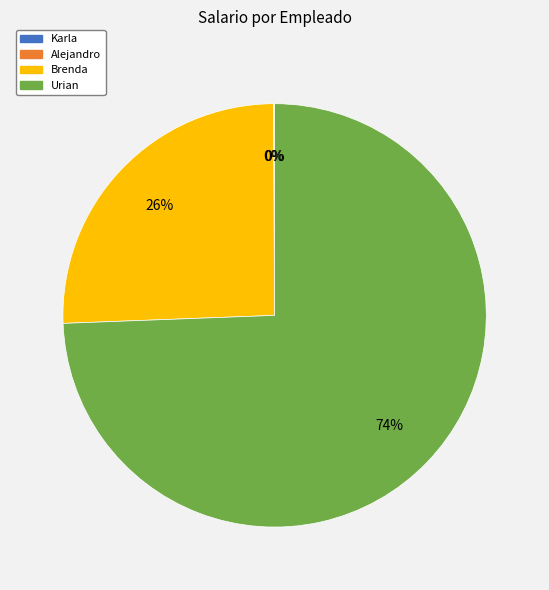

Combined, do Urian and Brenda account for over 50%?

Yes